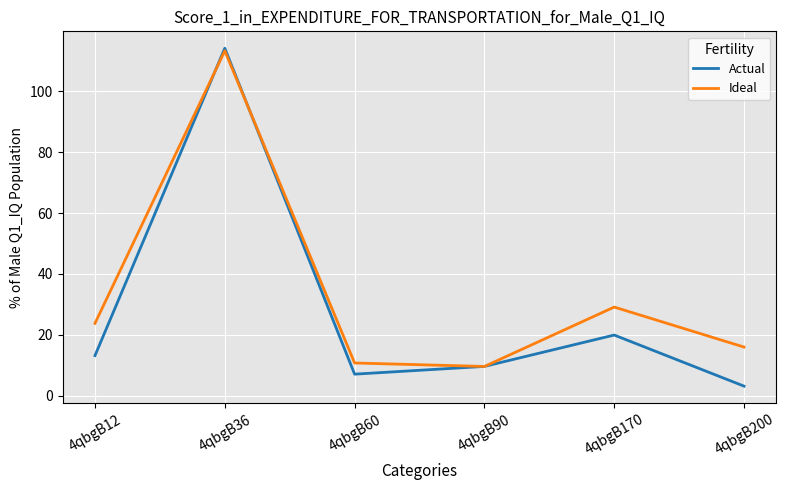

Reading left to right, extract all data points from this chart.

Actual: 13.2	114.1	7.1	9.6	19.9	3.1
Ideal: 23.8	113.3	10.7	9.6	29.1	16.0